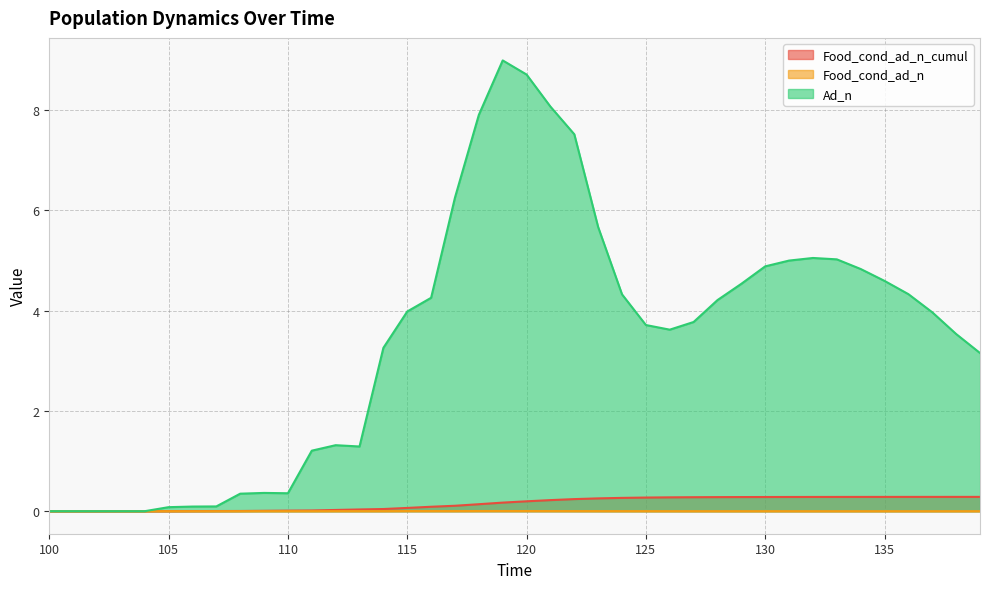

Which series has the largest total across all categories?

Ad_n